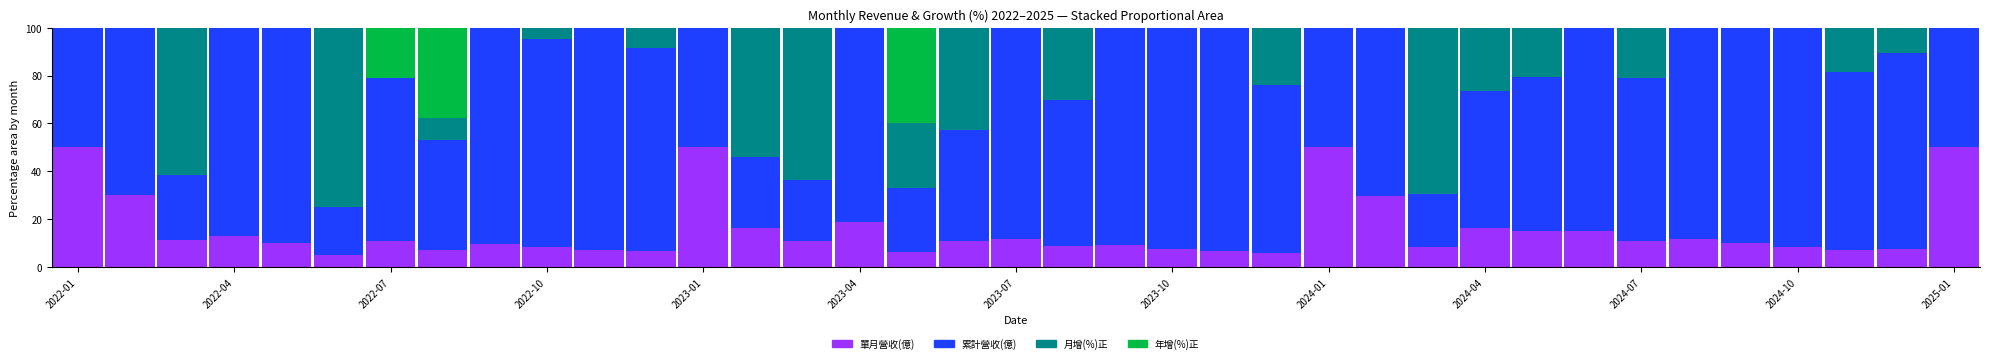

What is the sum of all 單月營收(億) values?

571.1